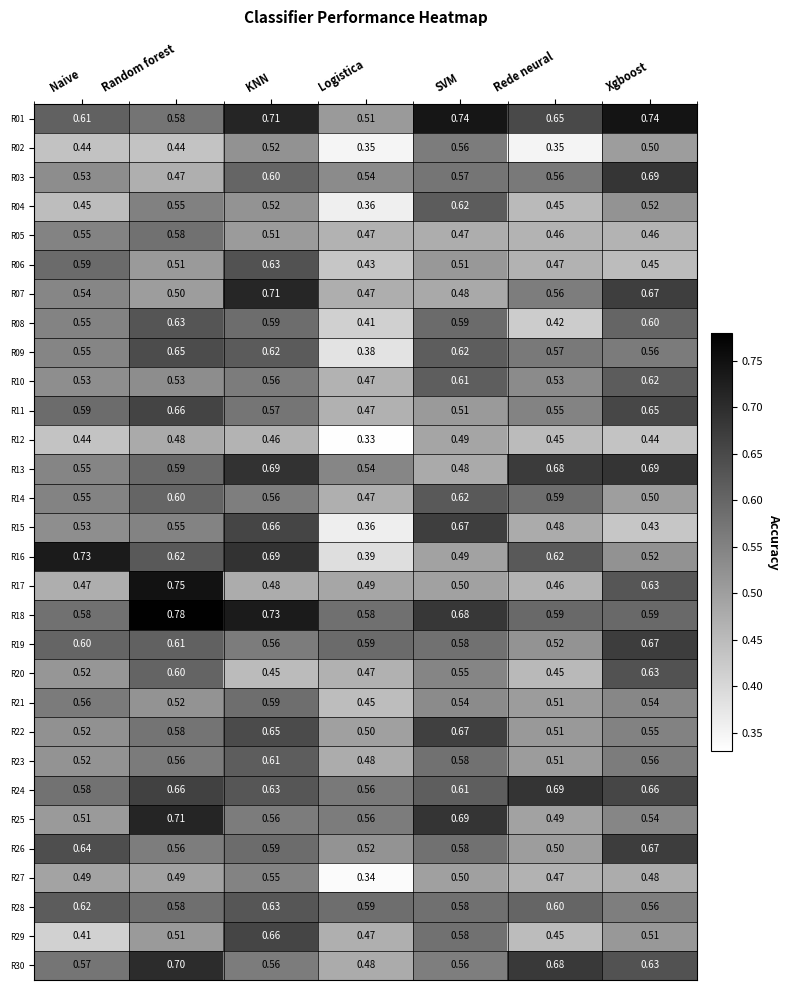

Where is R28 nearest to the value 0?

Xgboost